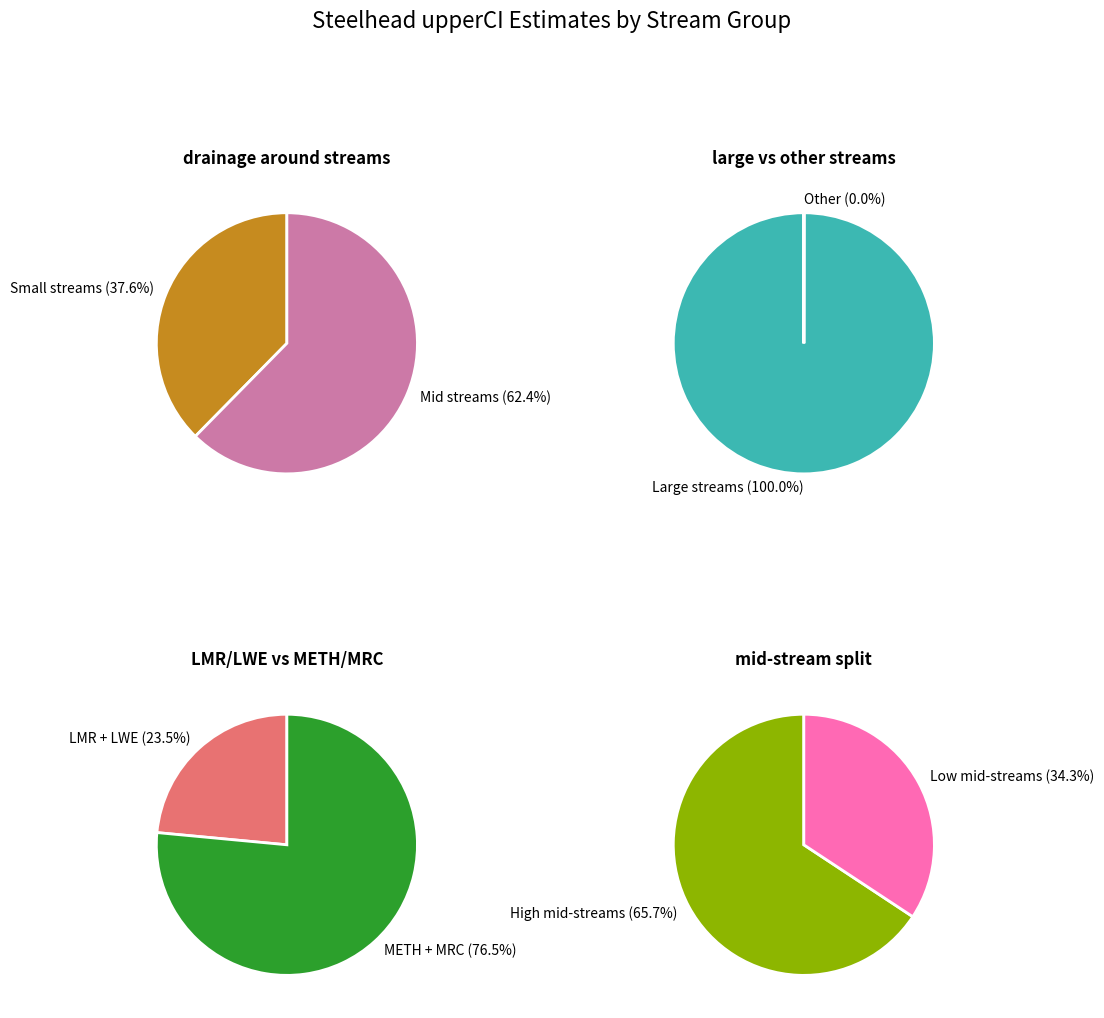

To the nearest percent, what percentage of the pie is MRC?

11%